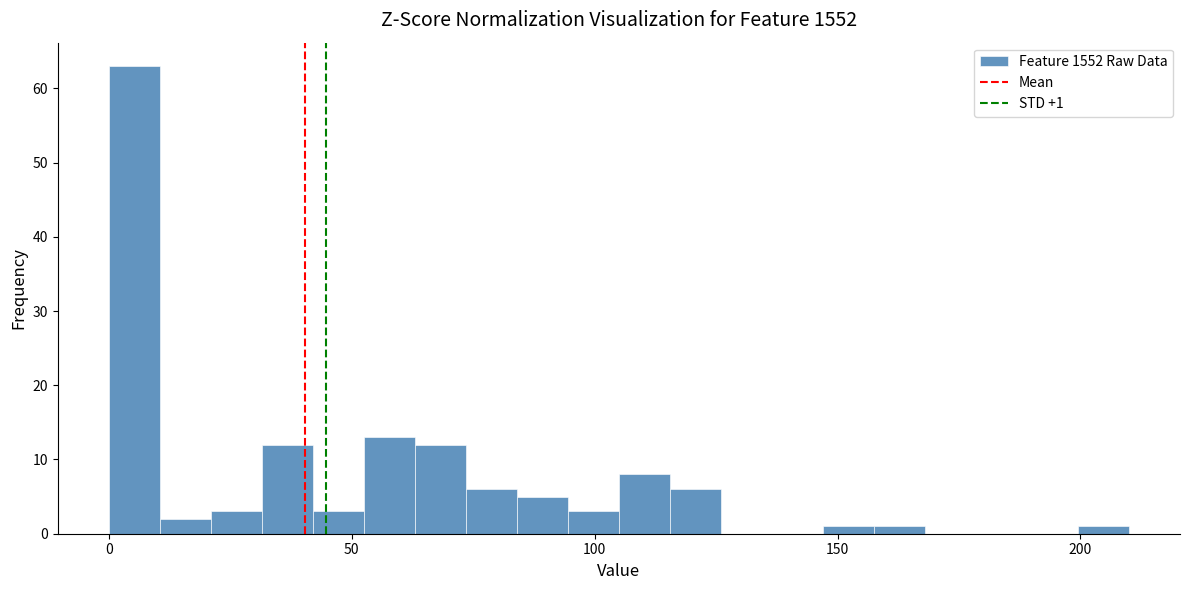

Around what value on the x-axis is the tallest bar? Give the approximate position of its centre, as read against the axis.

5